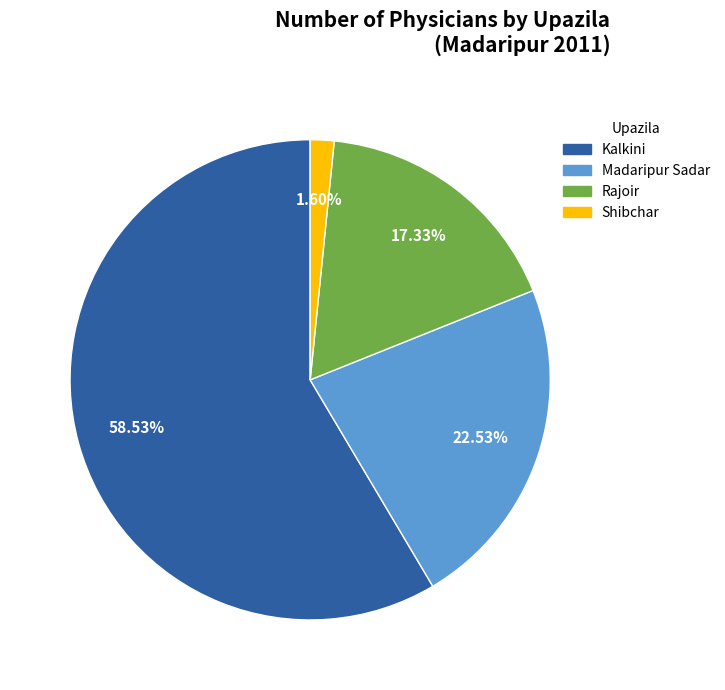

To the nearest percent, what portion does Madaripur Sadar represent?

23%